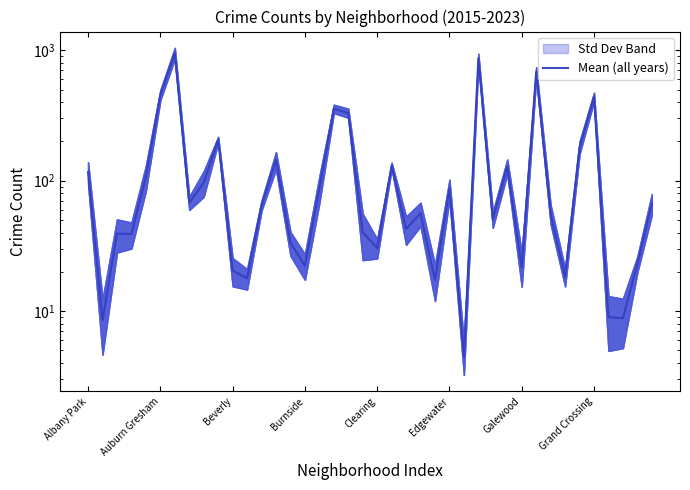

True or false: the data shows 15.6 at 28.

False